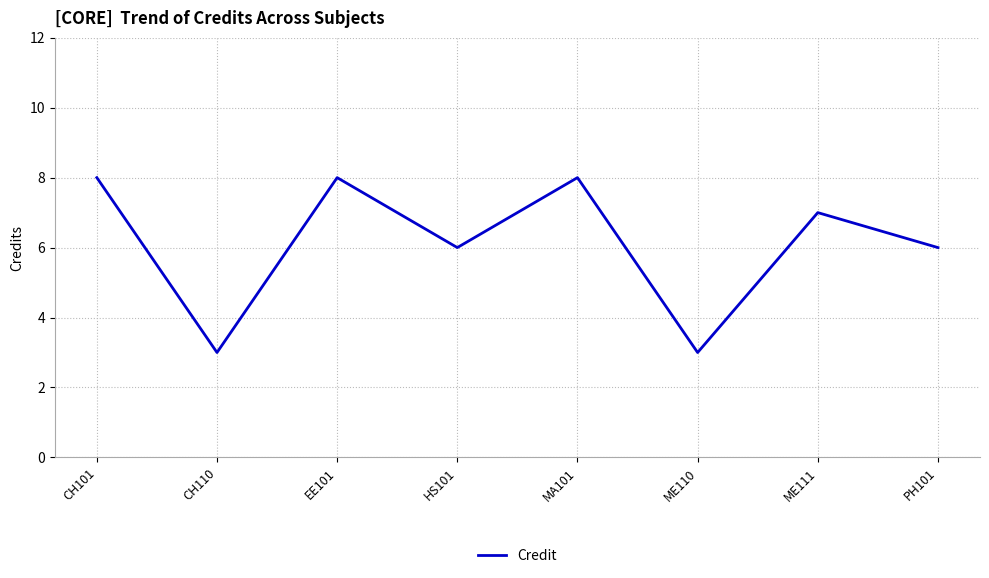

The chart shows a value of 8 at EE101. True or false?

True